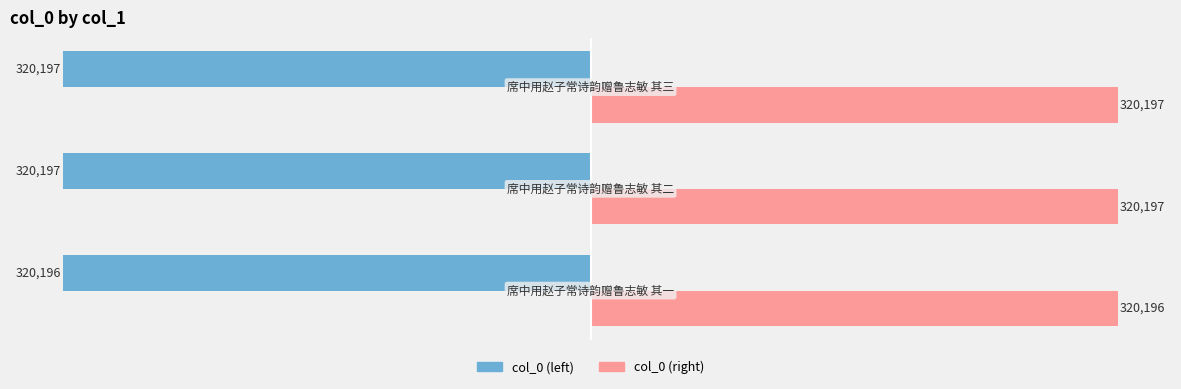

Rank the series by their average value, from highest to lowest.

col_0 (right), col_0 (left)